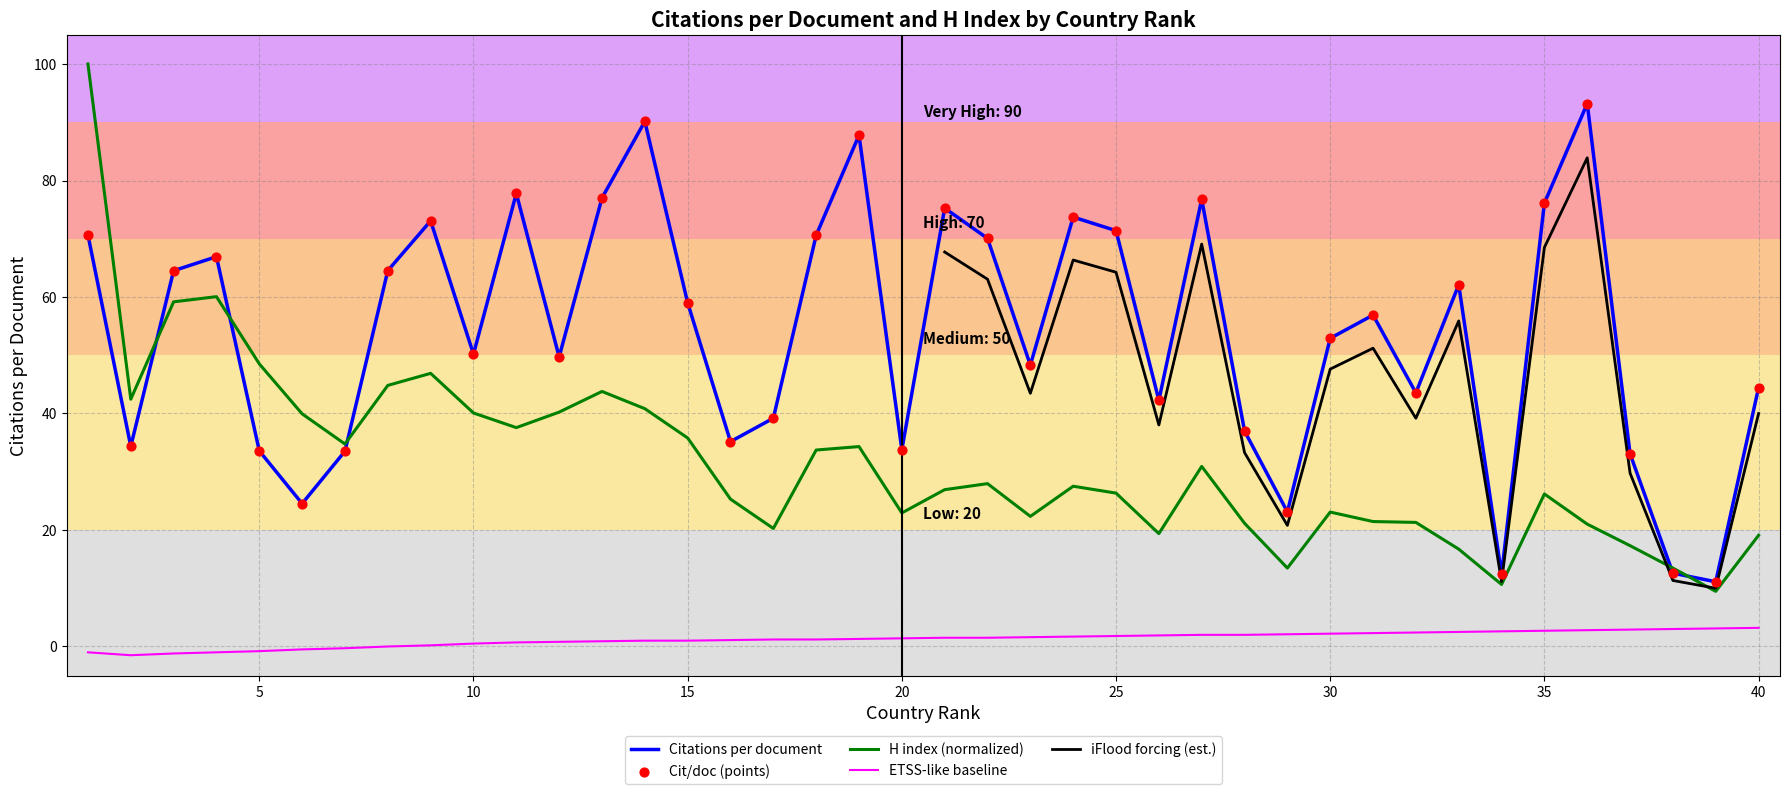

Which series has the largest total across all categories?

Citations per document